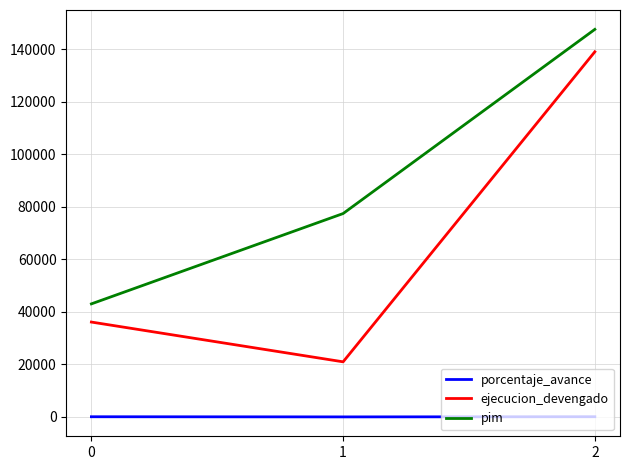

Rank the series by their average value, from highest to lowest.

pim, ejecucion_devengado, porcentaje_avance